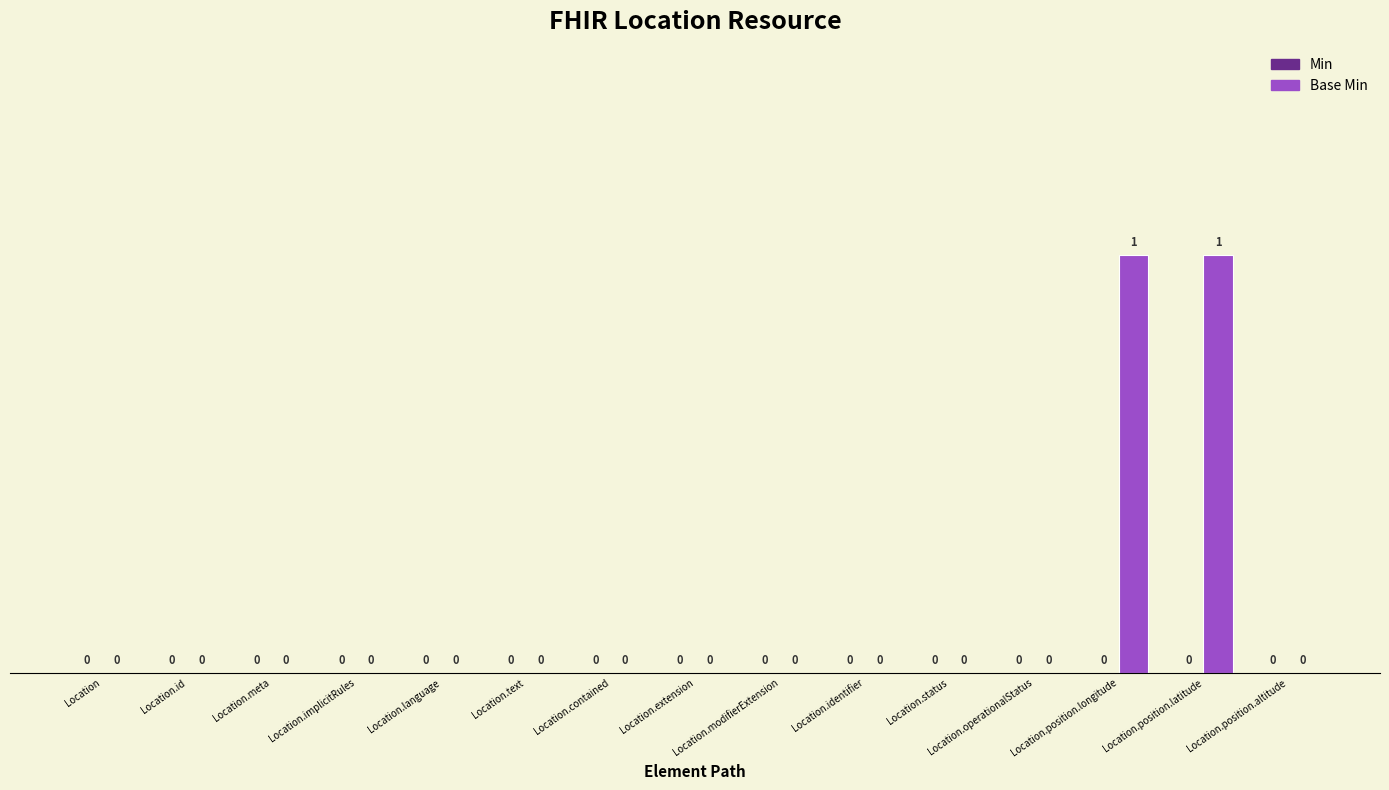

True or false: the data shows 0 at Location.text.

True